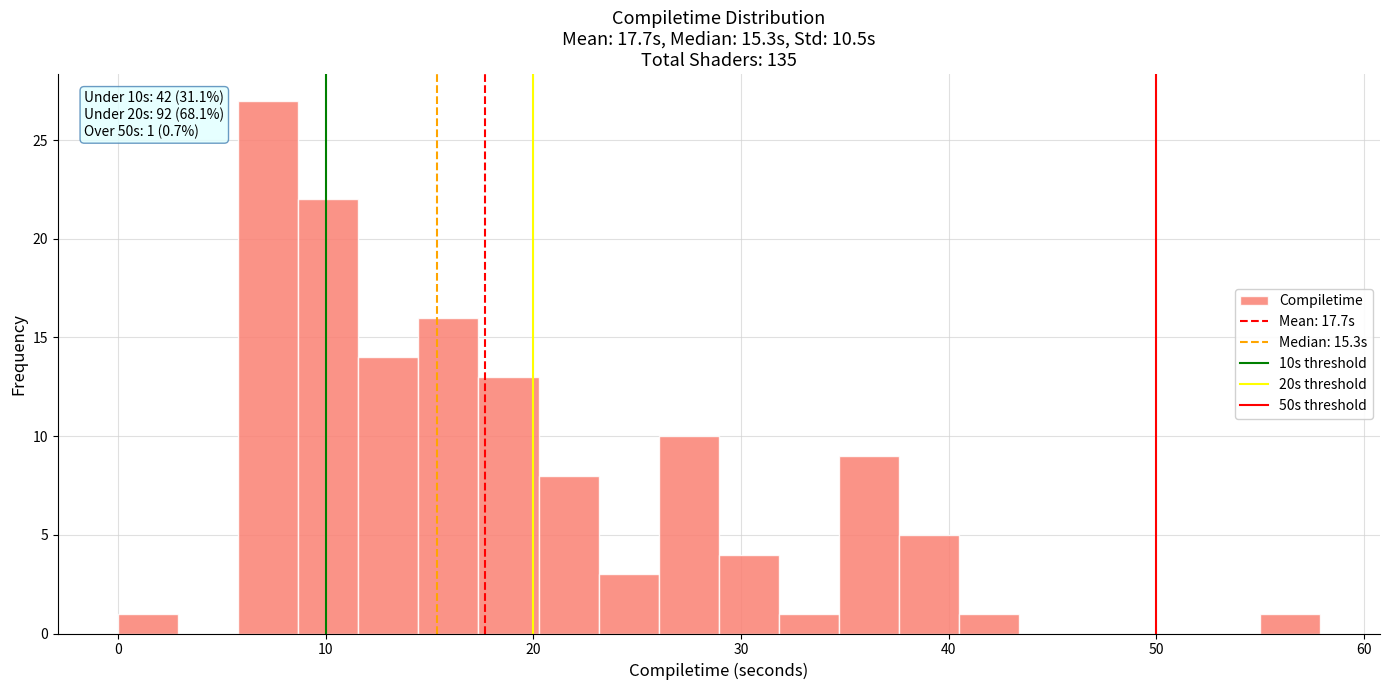

Read against the x-axis, roughly where is the centre of the tallest bar?

7